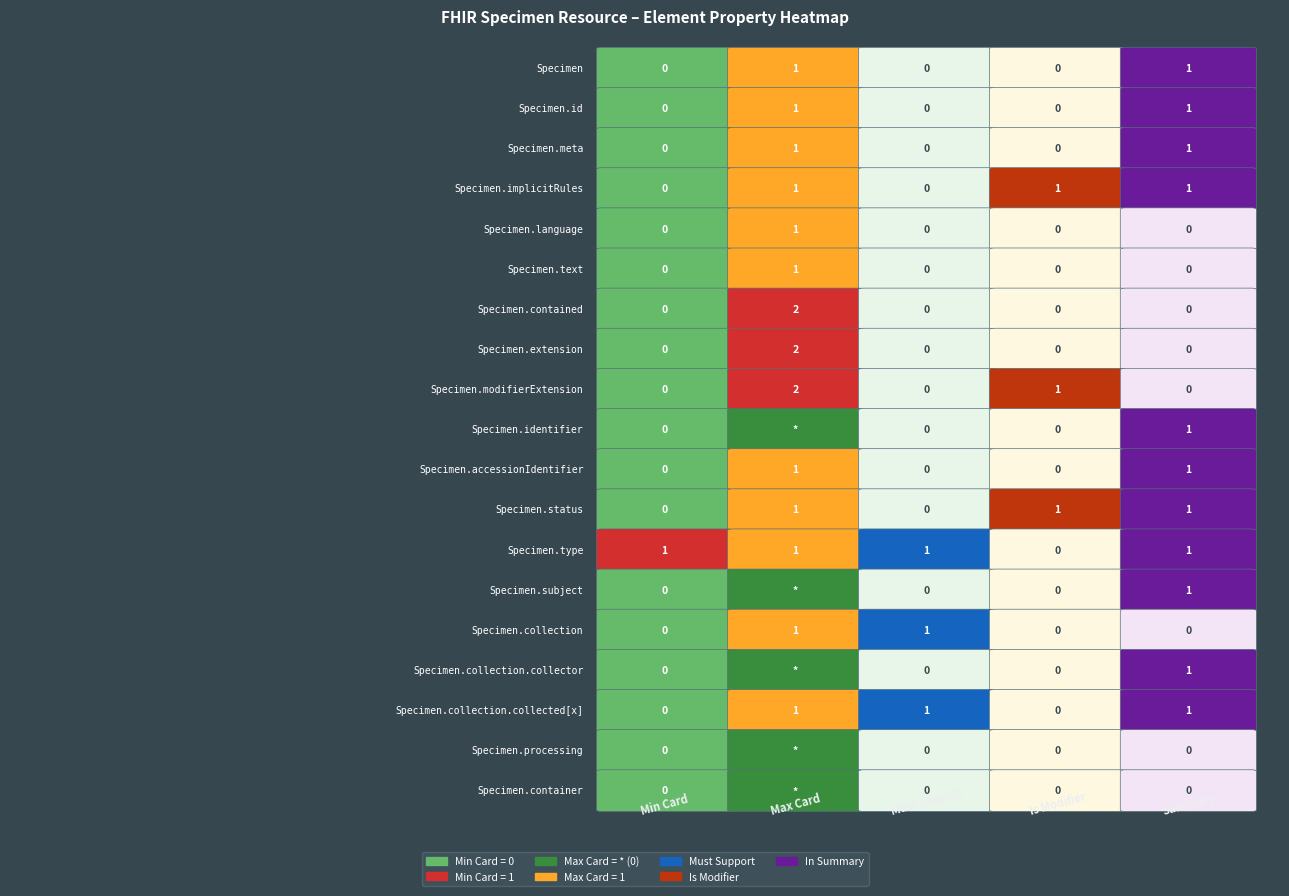

Is the value of Specimen.processing at Specimen.id greater than the value of Specimen.contained at Specimen.language?

No